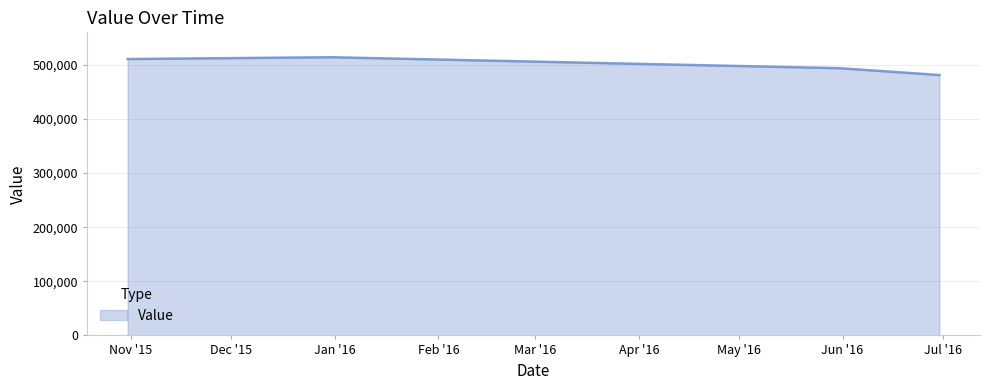

What is the difference between the maximum and minimum values?

32900